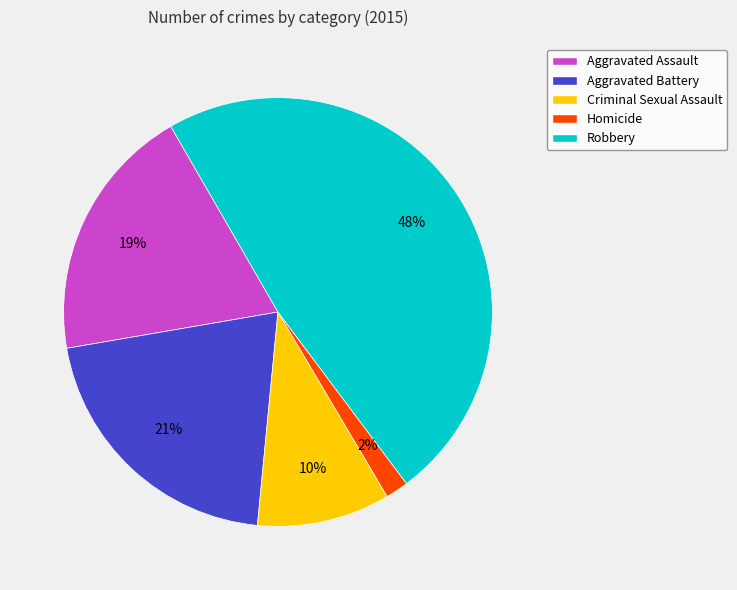

Rank the categories by value from lowest to highest.

Homicide, Criminal Sexual Assault, Aggravated Assault, Aggravated Battery, Robbery